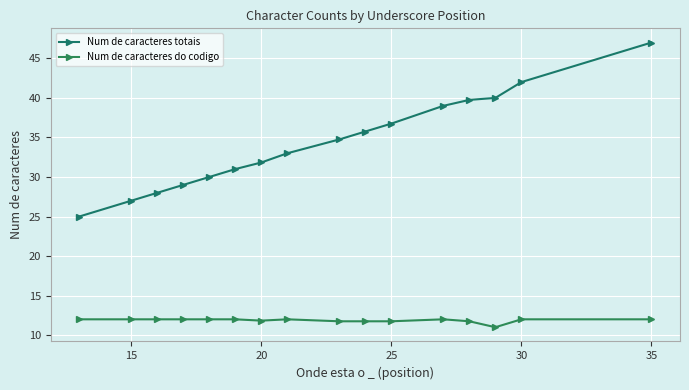

How many values in the Num de caracteres totais series exceed 34?

8